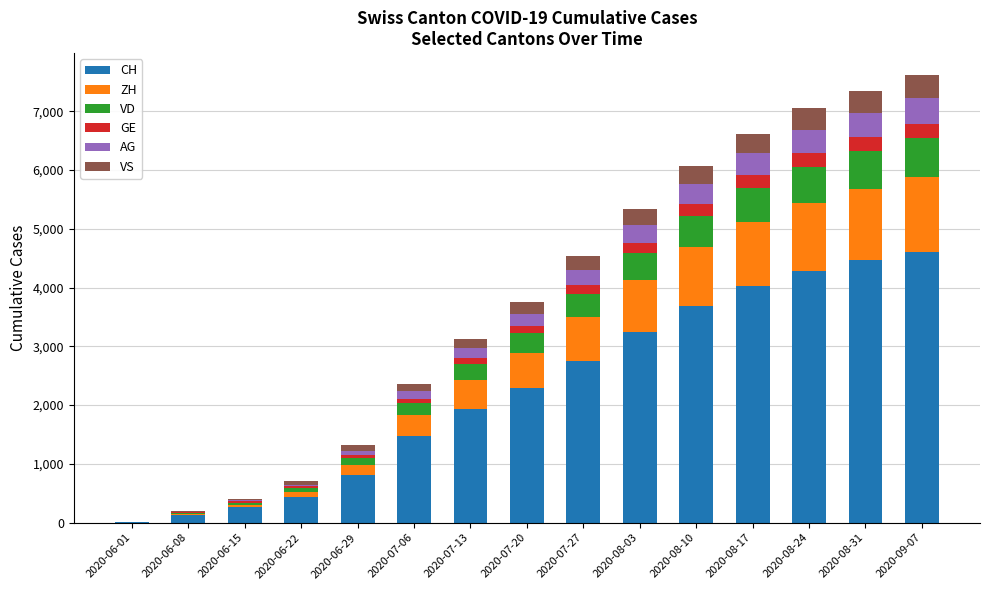

What is the maximum value for CH?

4612